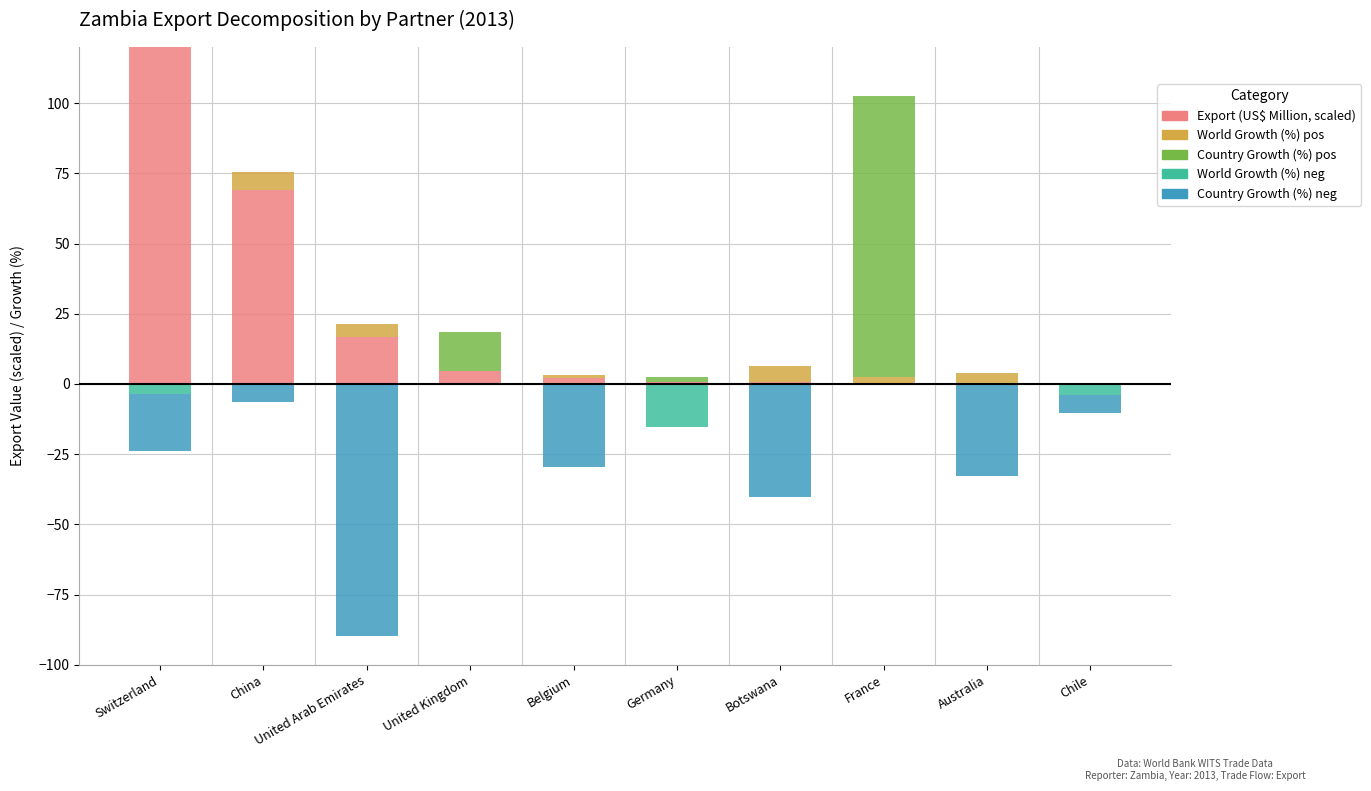

Reading left to right, extract all data points from this chart.

Export (US$ Million, scaled): Switzerland=120.0	China=69.1	United Arab Emirates=16.6	United Kingdom=4.6	Belgium=2.2	Germany=0.6	Botswana=0.8	France=0.2	Australia=0.1	Chile=0.0
World Growth (%): Switzerland=0.0	China=6.3	United Arab Emirates=4.7	United Kingdom=0.0	Belgium=1.1	Germany=0.0	Botswana=5.6	France=2.4	Australia=3.6	Chile=0.0
Country Growth (%): Switzerland=0.0	China=0.0	United Arab Emirates=0.0	United Kingdom=14.0	Belgium=0.0	Germany=1.8	Botswana=0.0	France=100.0	Australia=0.0	Chile=0.0
World Growth (%) neg: Switzerland=-3.5	China=0.0	United Arab Emirates=0.0	United Kingdom=-0.1	Belgium=0.0	Germany=-15.2	Botswana=0.0	France=0.0	Australia=0.0	Chile=-3.8
Country Growth (%) neg: Switzerland=-20.4	China=-6.3	United Arab Emirates=-89.6	United Kingdom=0.0	Belgium=-29.6	Germany=0.0	Botswana=-40.2	France=0.0	Australia=-32.9	Chile=-6.4